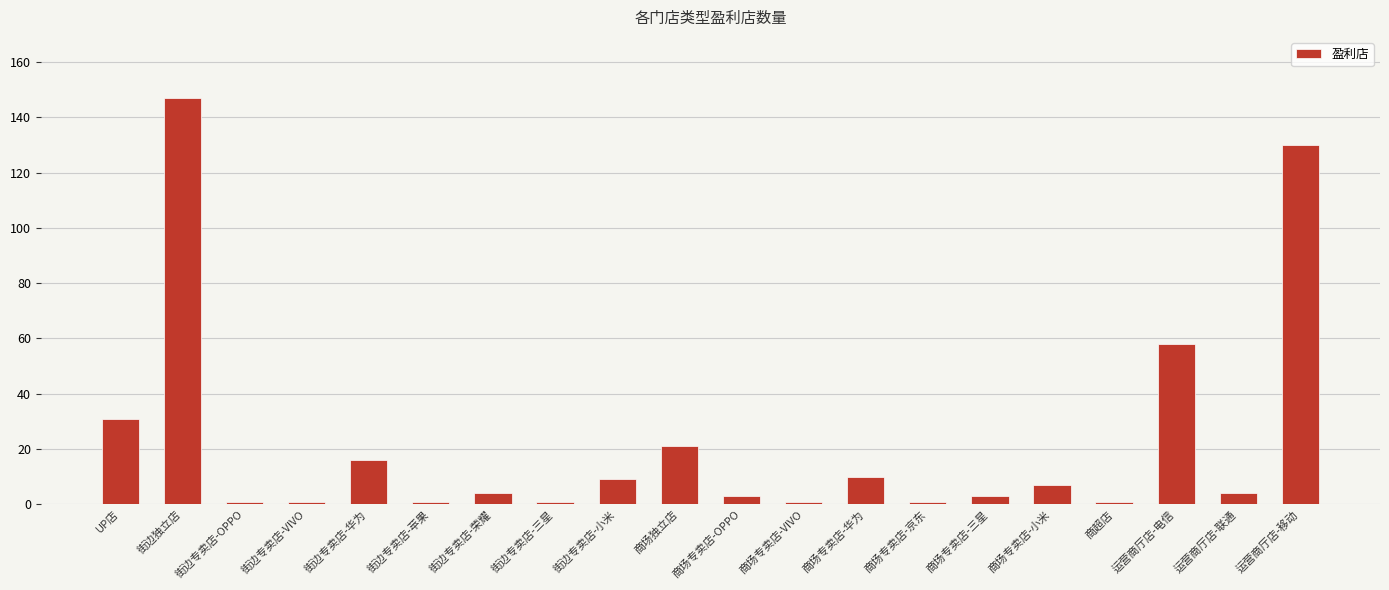

What is the ratio of the value at 街边独立店 to the value at 商场专卖店-小米?

21.0